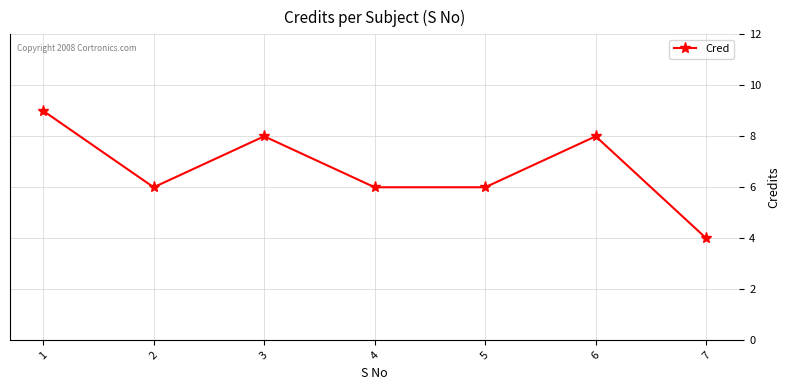

At which category does the chart reach its peak across all series?

1